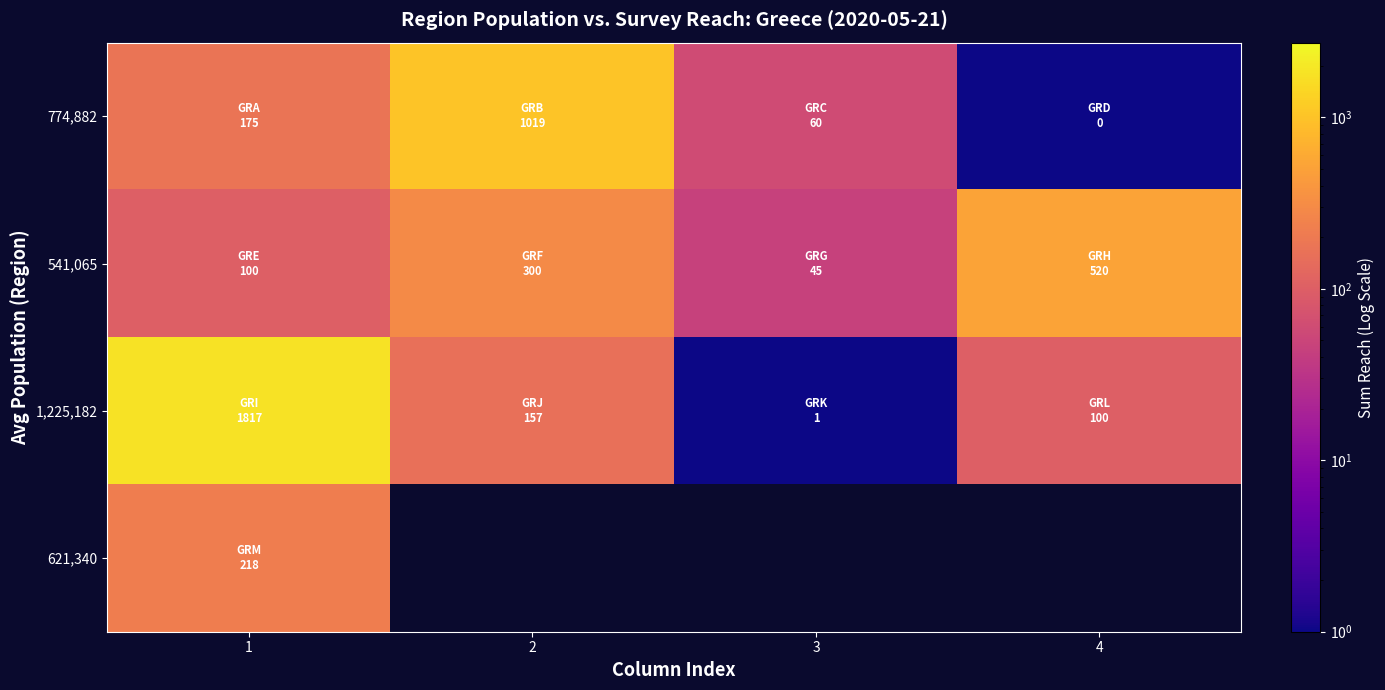

Which has a higher value, 4 or 2?

2